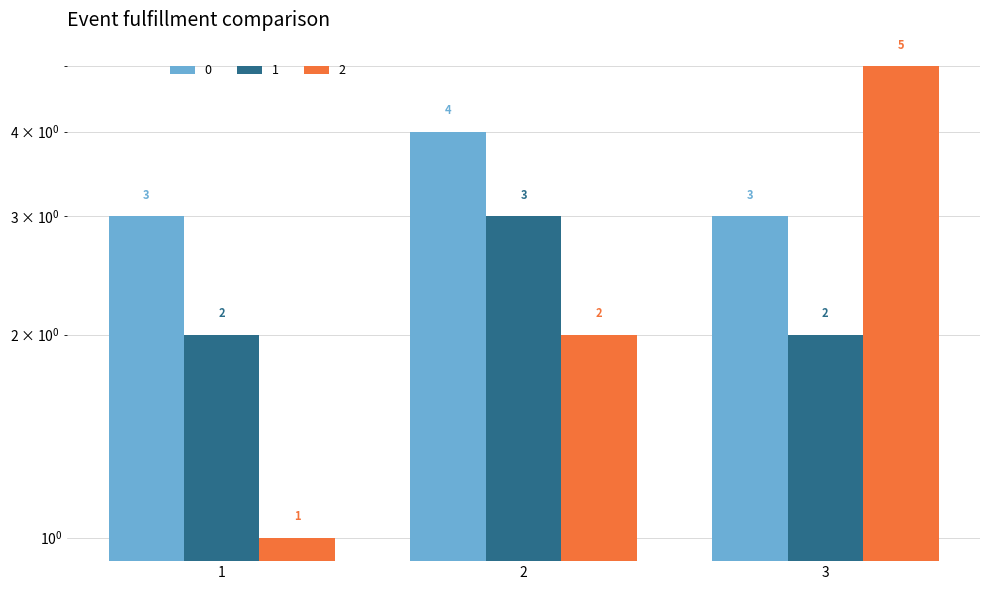

What is the value of the 2 bar at the 3rd from the left?

5